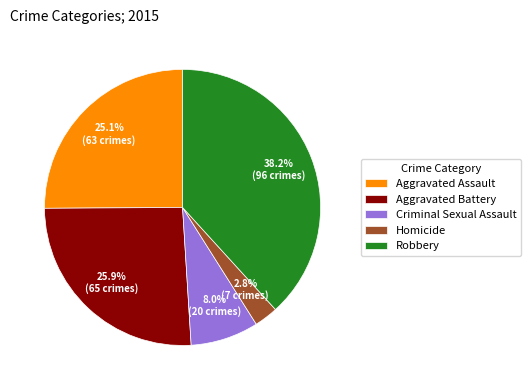

What percentage is NOT represented by Criminal Sexual Assault?

92.0%